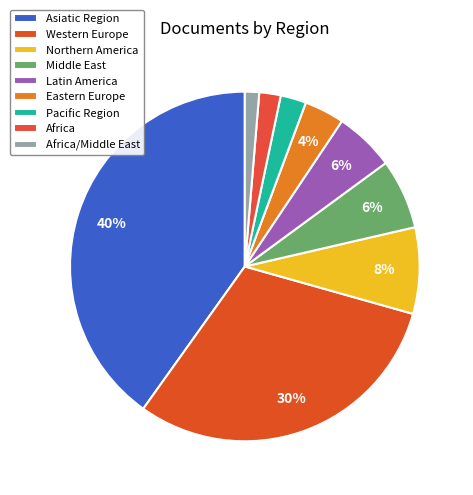

To the nearest percent, what is the average slice percentage?

11%